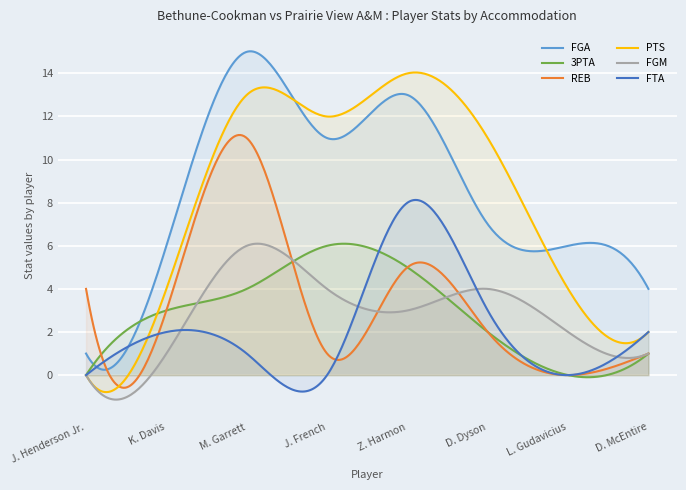

At which category does the chart reach its peak across all series?

M. Garrett